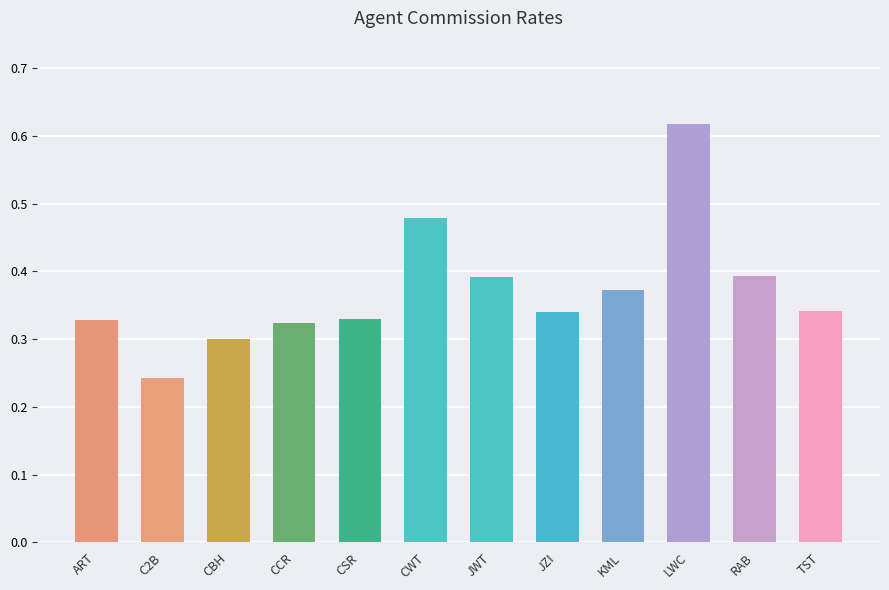

What is the change in value from C2B to RAB?

+0.2